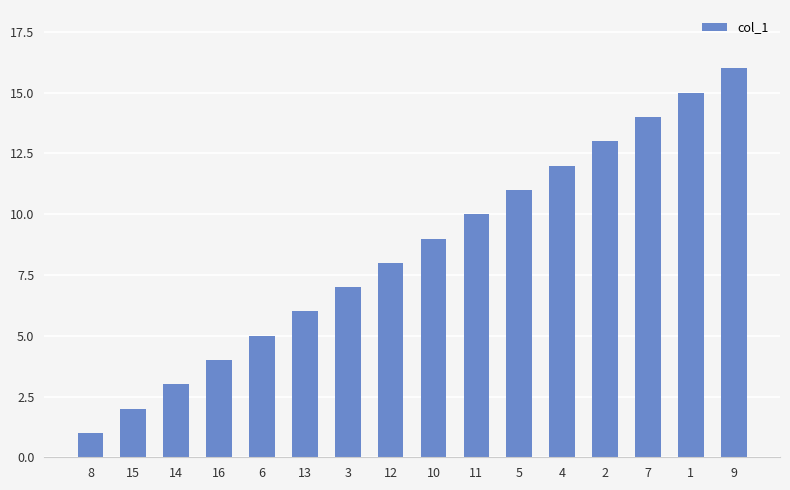

What position from the right is 11?

7